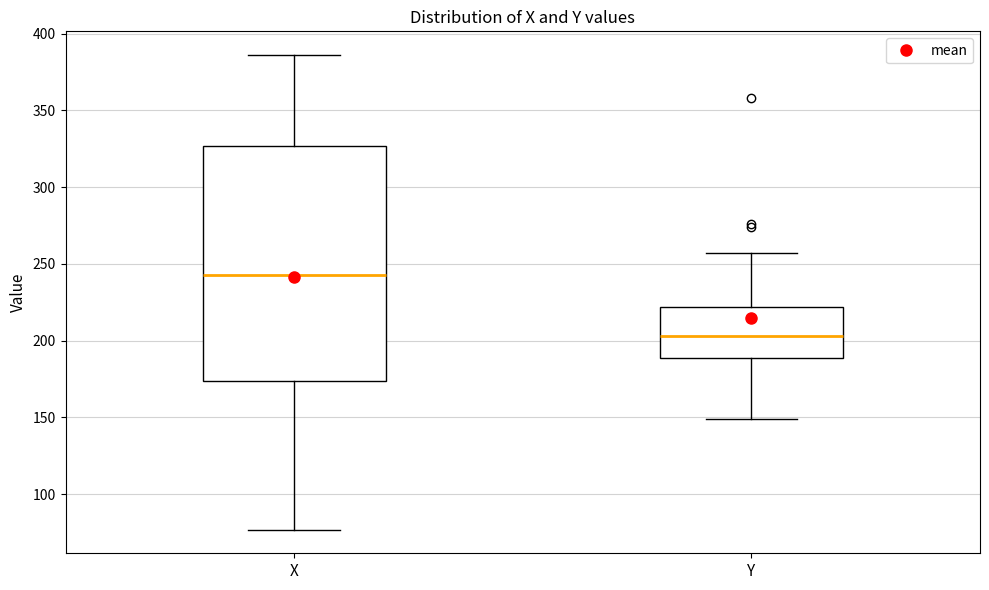

Reading left to right, transcribe this box plot: for each box, give where its median line is, the range the box spans, and where its two whiskers end, as read against the y-axis. The values are not printed on the chart, so give them approximately, as read against the axis.

X: median 245, box 175 to 325, whiskers 75 to 385
Y: median 205, box 190 to 220, whiskers 150 to 255